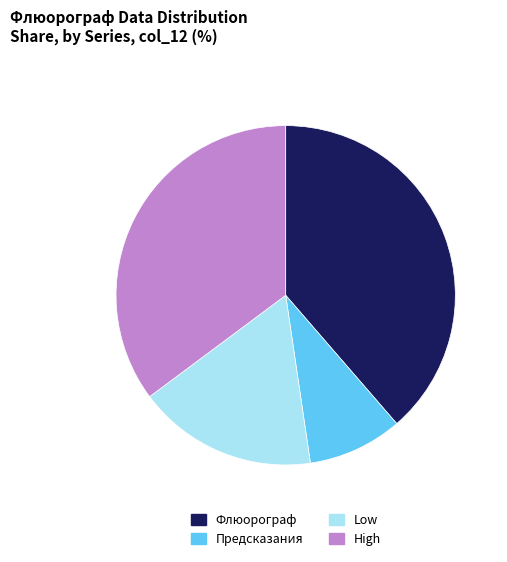

What is the largest slice in the pie chart?

Флюорограф